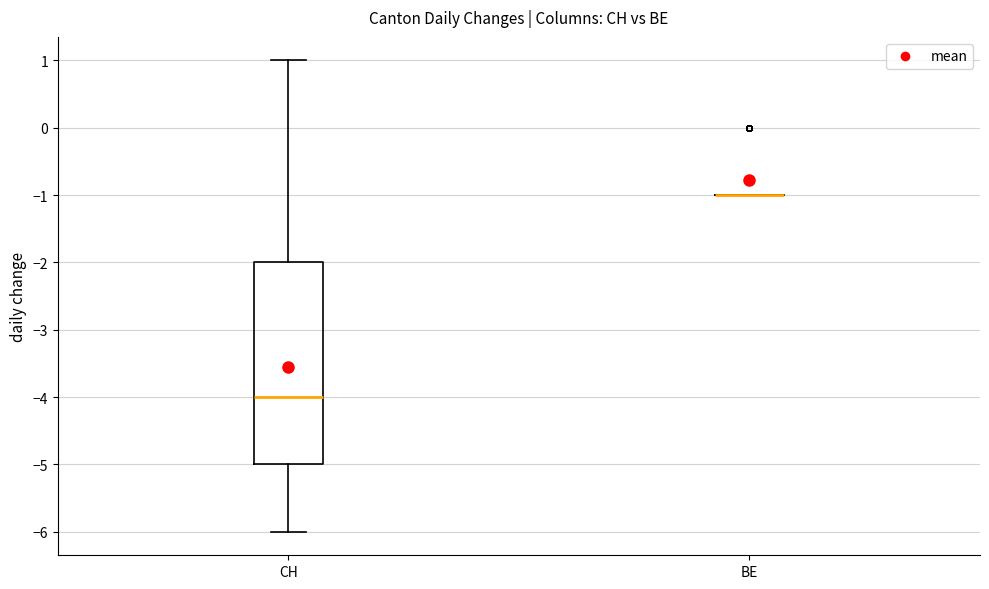

Comparing the boxes themselves (not the whiskers), which one is the tallest?

CH